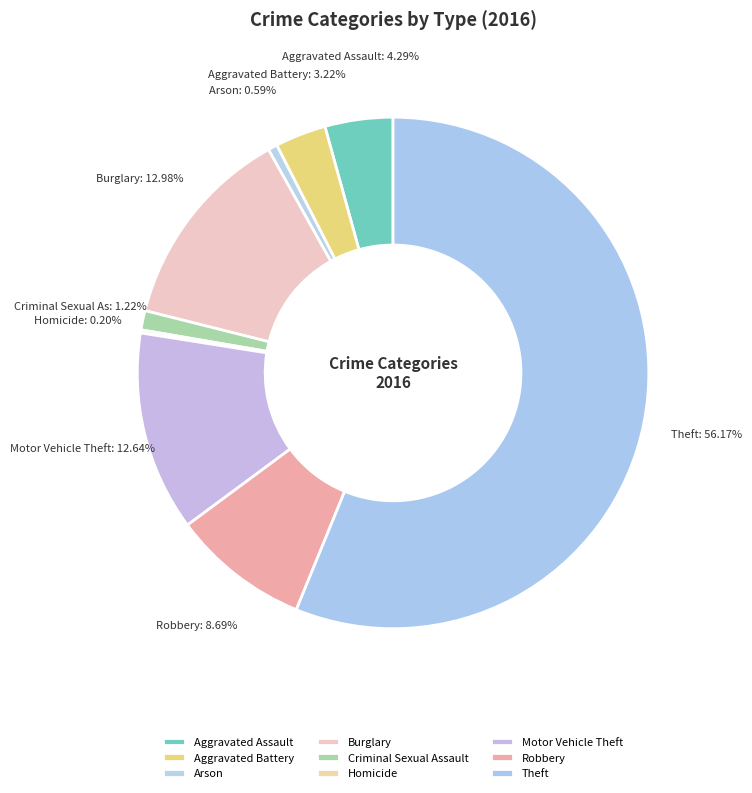

Does any single category account for the majority?

Yes